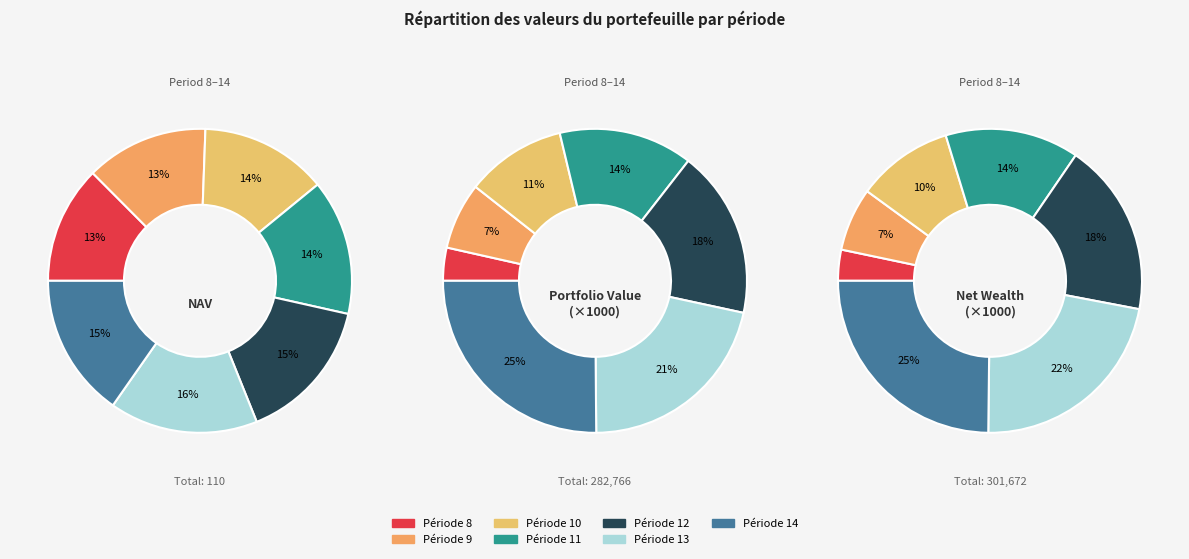

Do 18 and 13 together represent more than half of the pie?

No